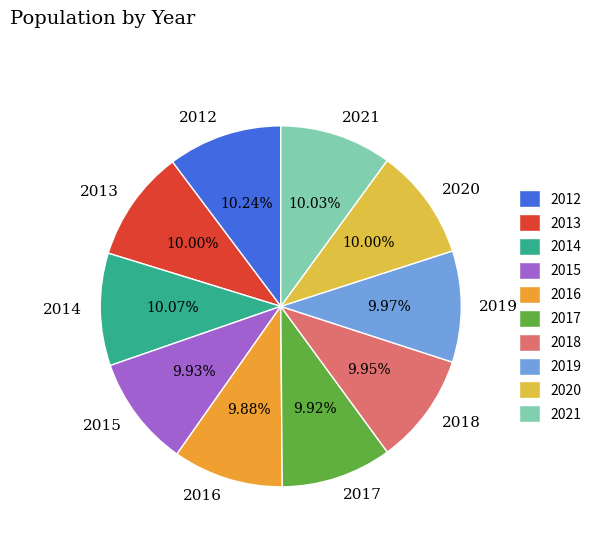

What is the ratio of the value at 2017 to the value at 2012?

1.0